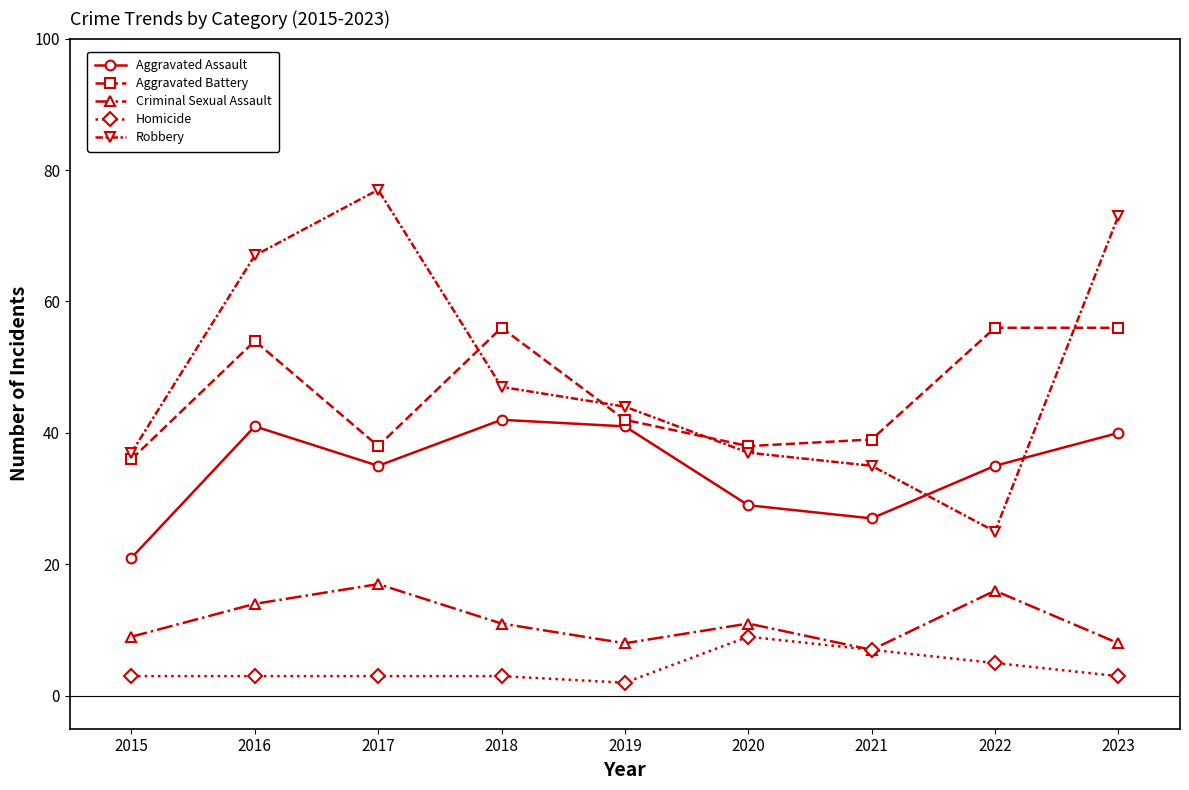

At which label does Aggravated Battery first exceed 42?

2016